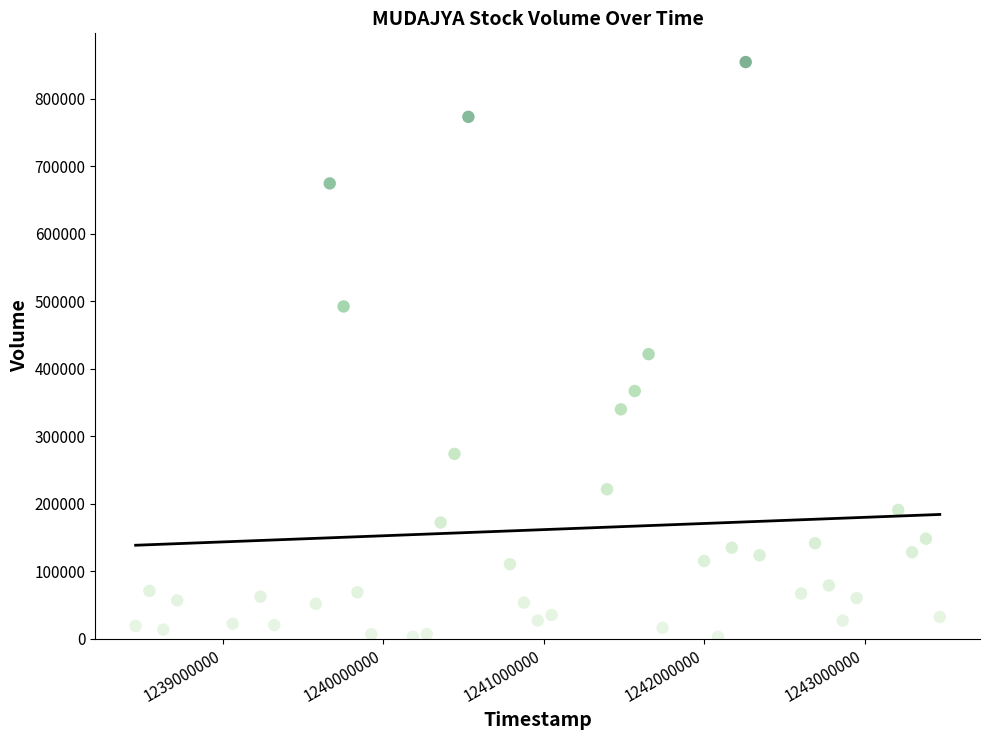

What is the range of X values (max minus min)?

5011200